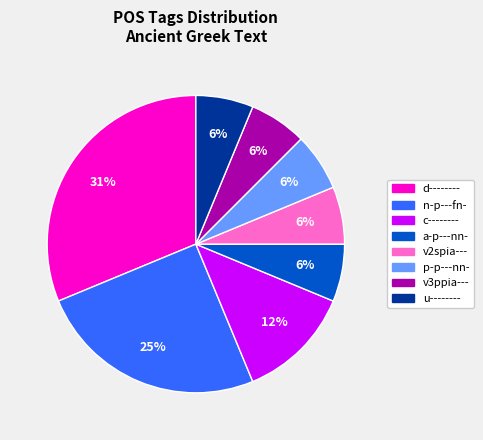

Does any single category account for the majority?

No